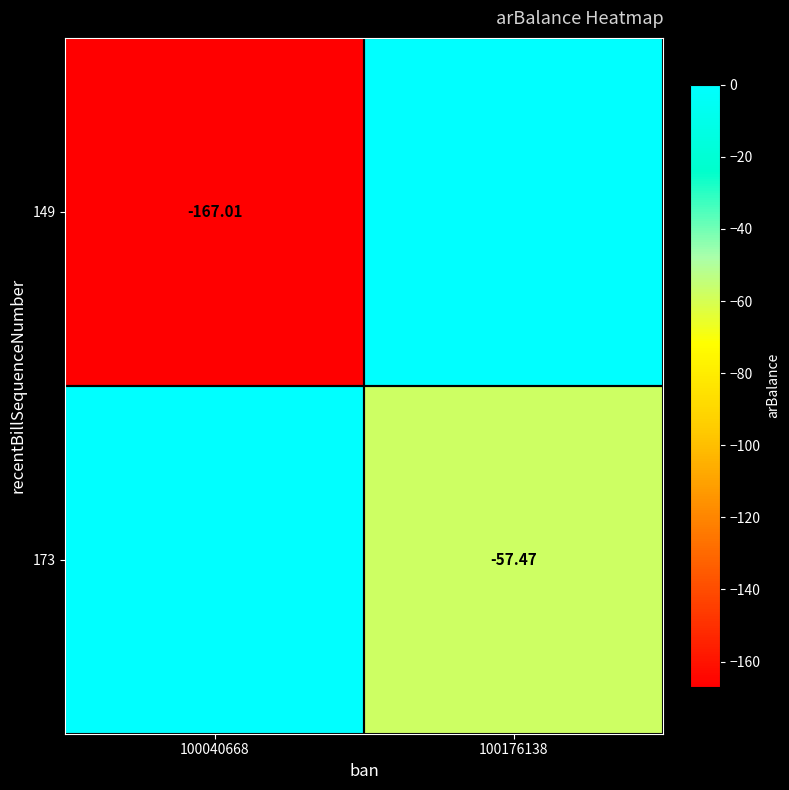

The value of 173 at 100040668 is -19.4. True or false?

False